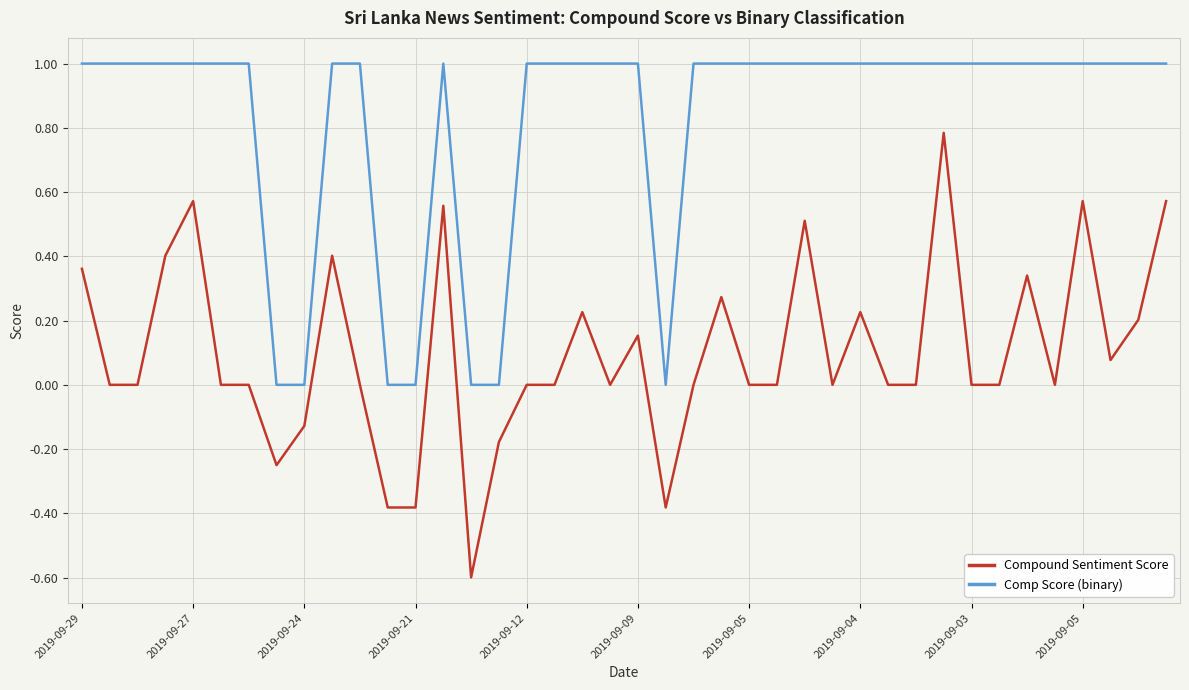

Rank the series by their maximum value, from highest to lowest.

Comp Score (binary), Compound Sentiment Score